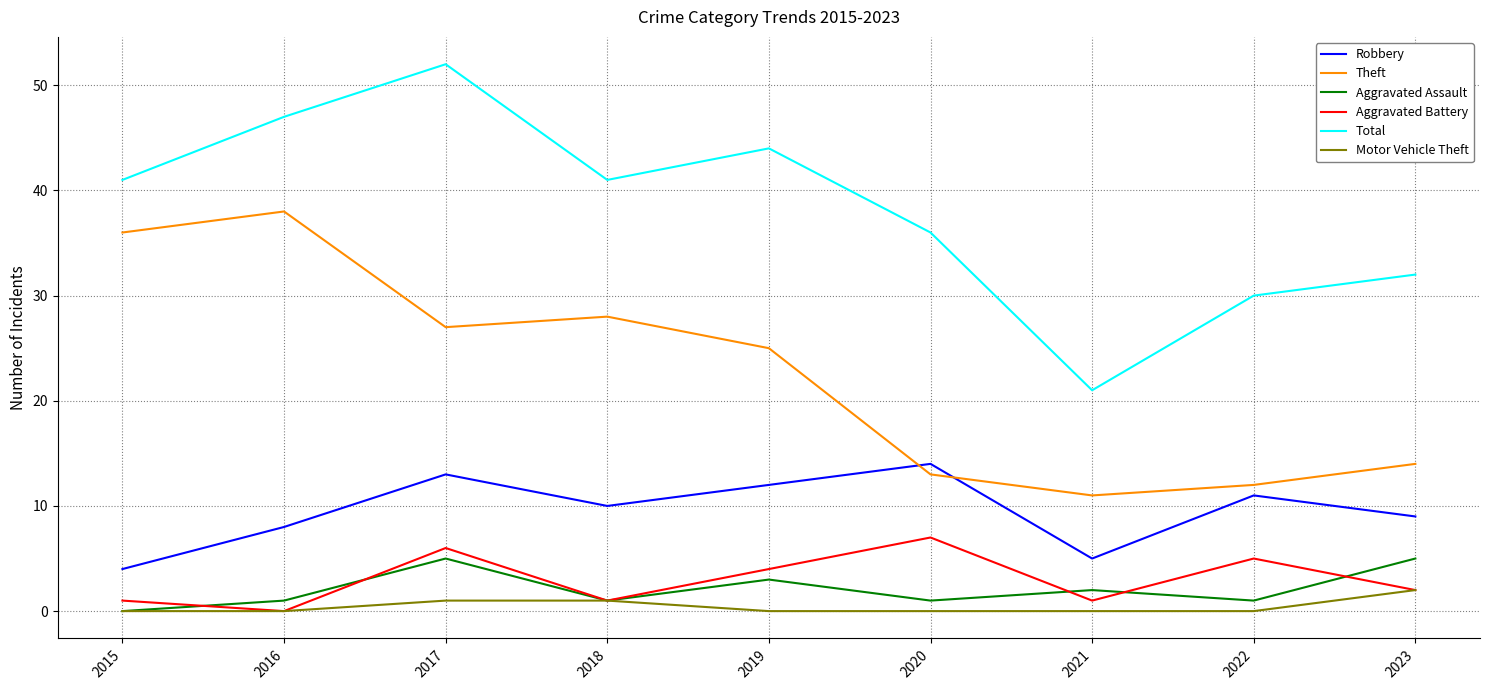

True or false: Robbery has a value of 2 at 2015.

False